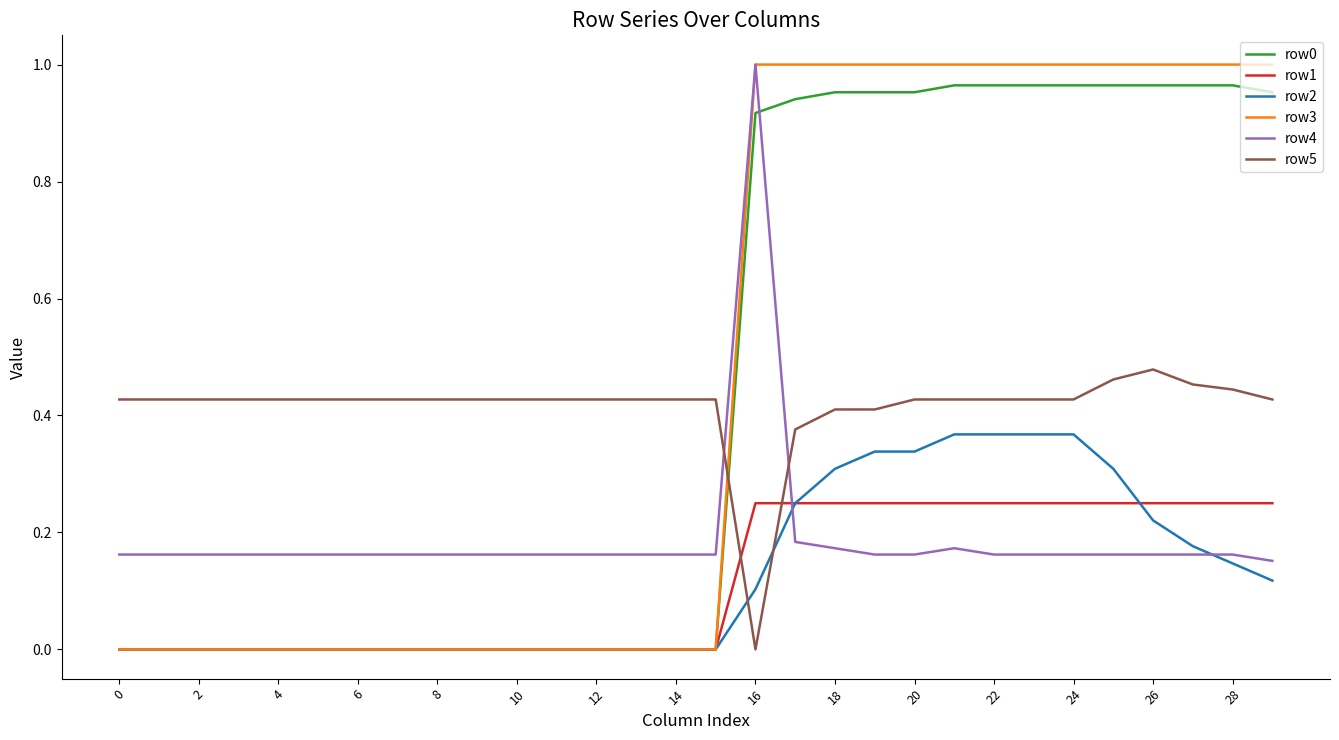

Which series has the widest spread of values?

row3